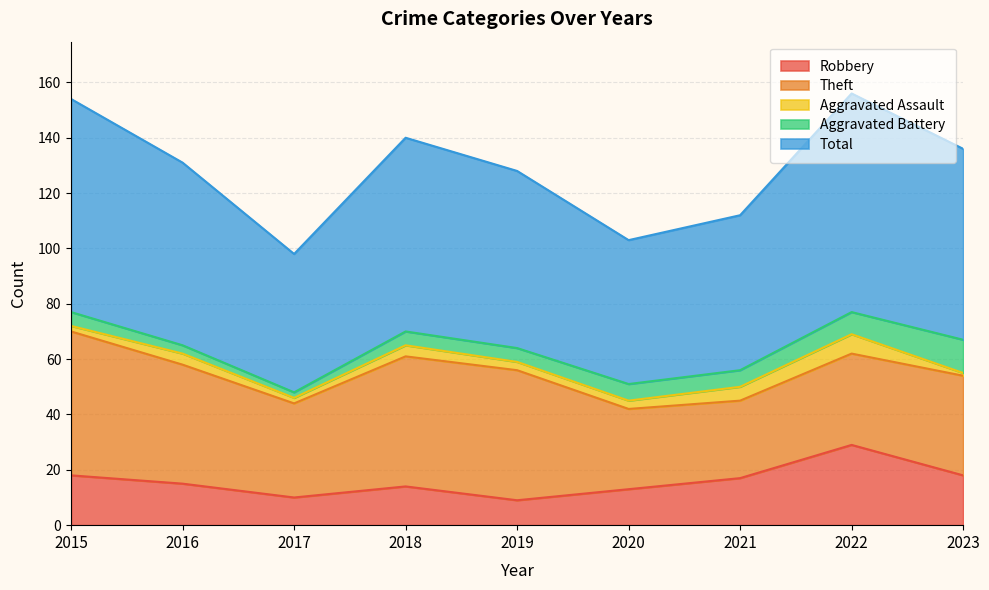

Which category has the lowest value in the Aggravated Battery series?

2017